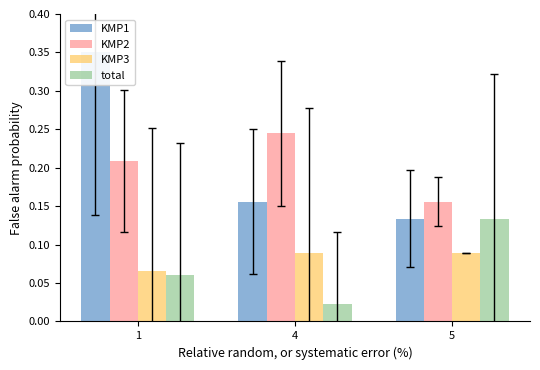

At which label is KMP3 closest to 0?

1